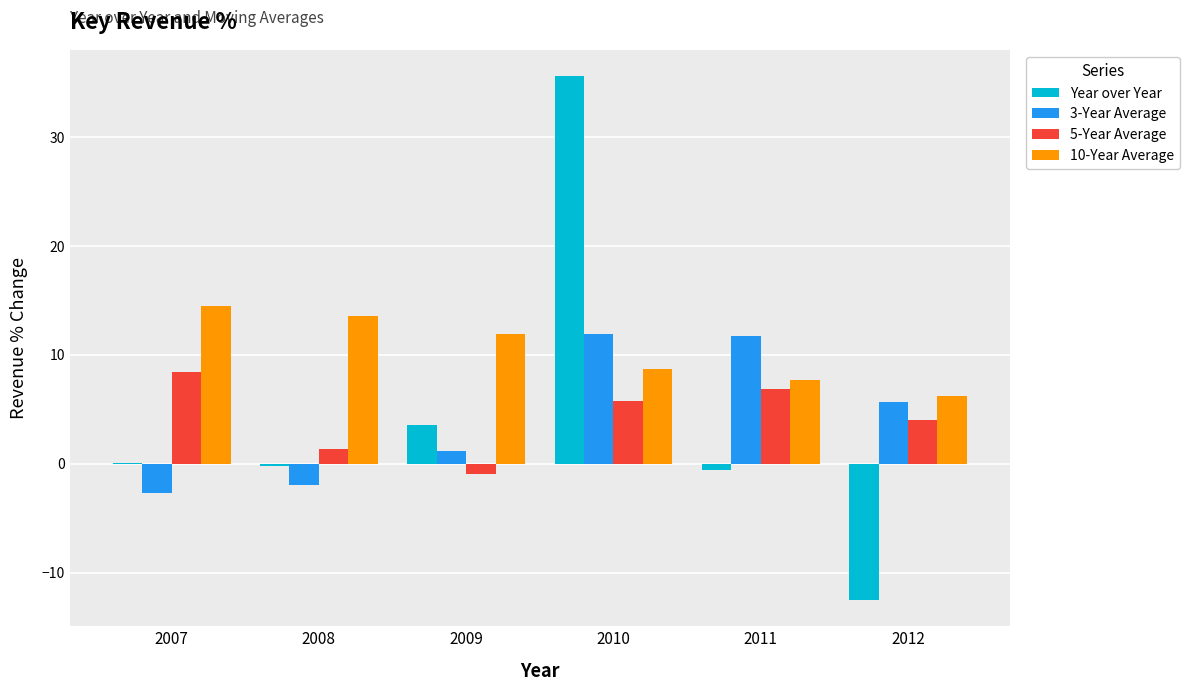

How many values in the 3-Year Average series exceed 5?

3